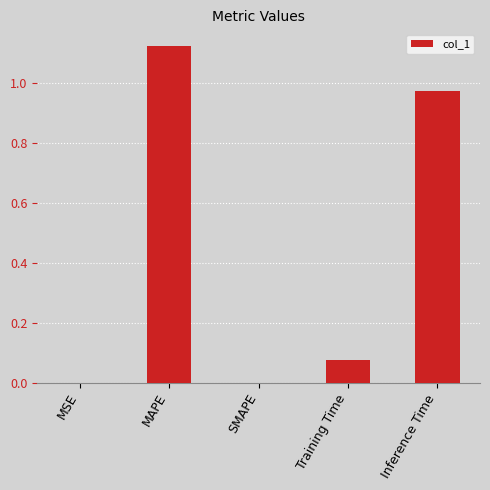

Are the bars horizontal?

No